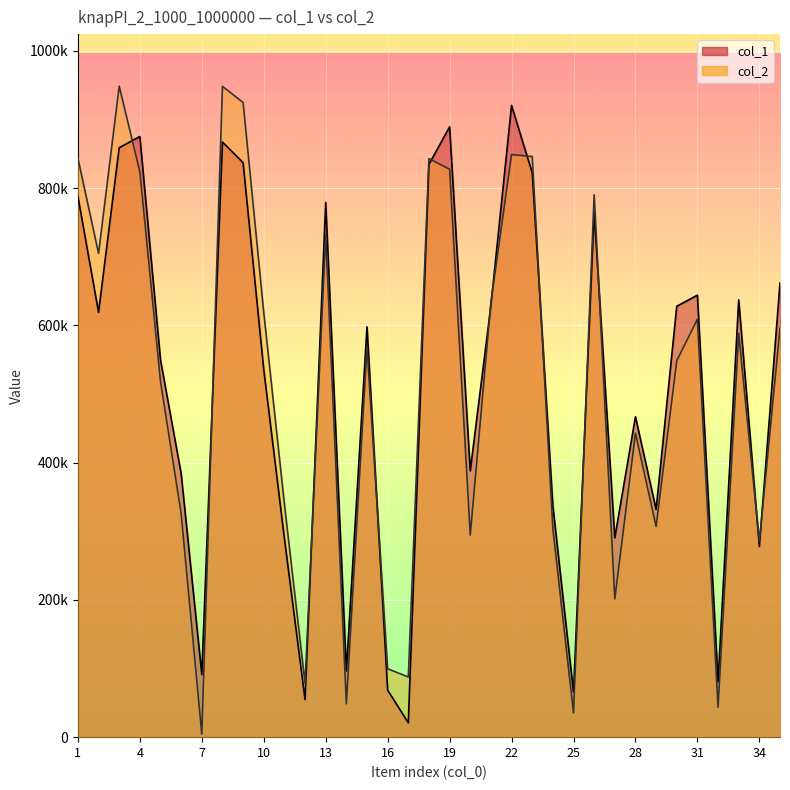

How many values in the col_2 series exceed 567982?

17